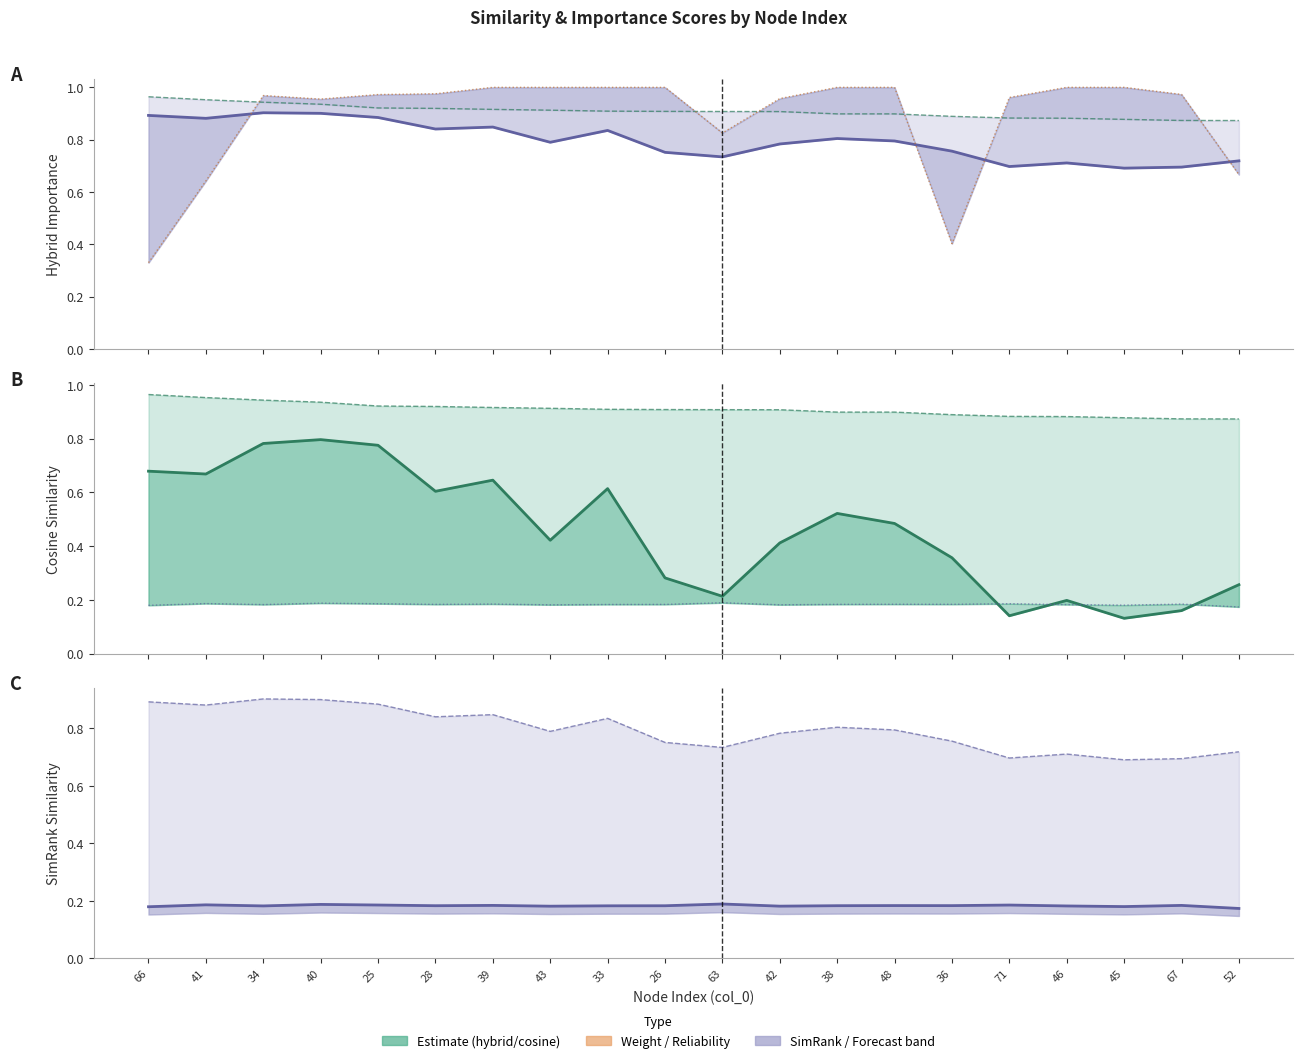

Is the value of Reliability Score at 28 greater than the value of SimRank Similarity at 34?

Yes